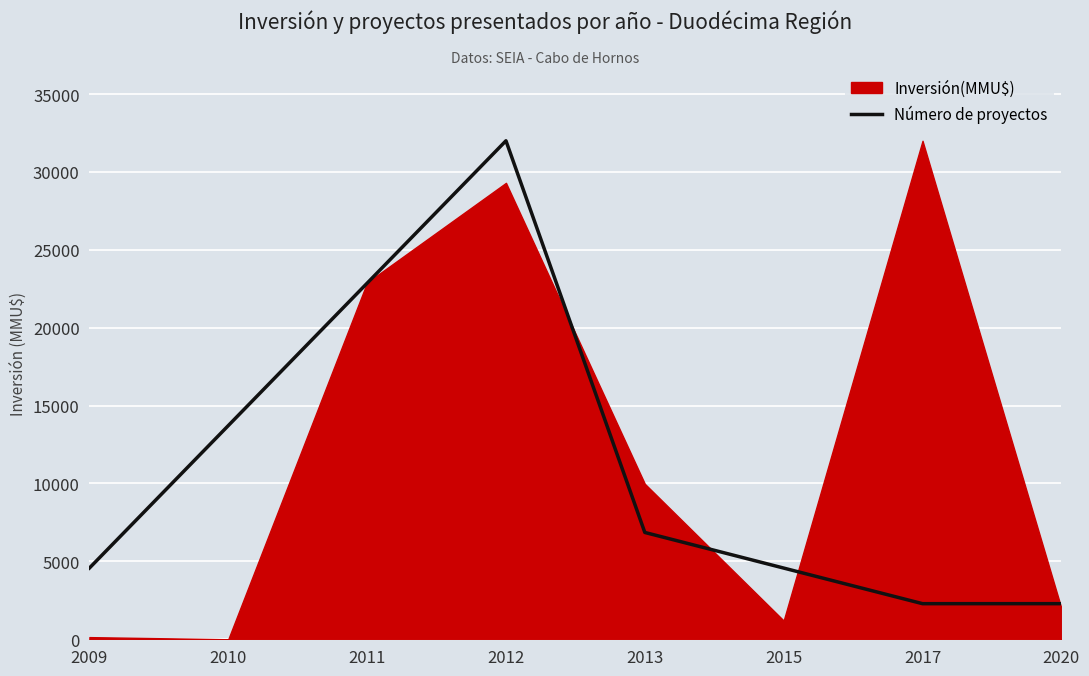

Does the chart display data point markers on the line(s)?

No